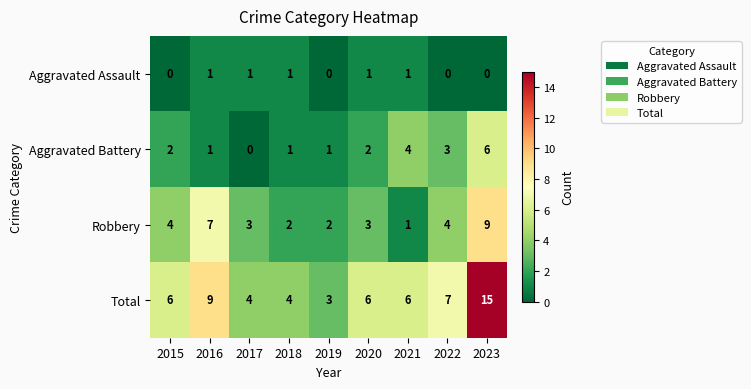

What is the difference between the maximum and minimum values in the Robbery series?

8